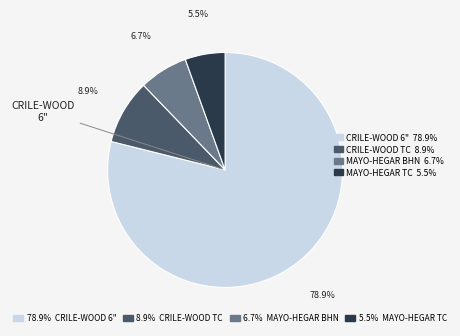

Is there a majority slice in this chart?

Yes